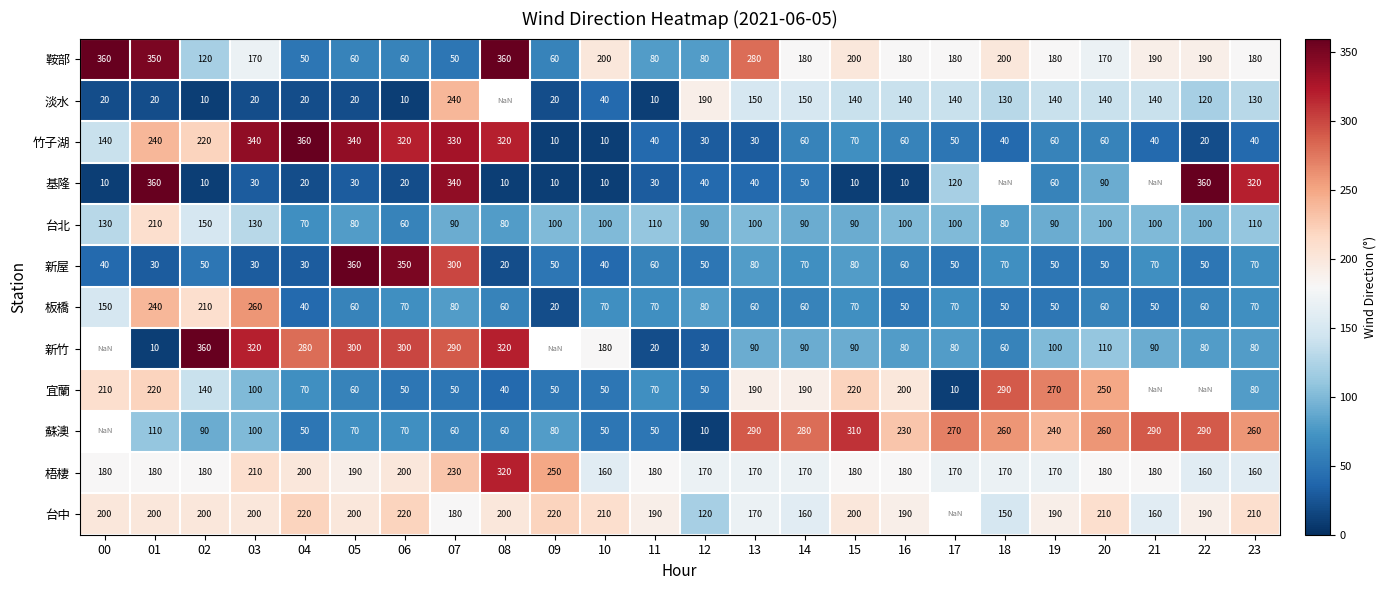

What is the difference between the 宜蘭 values at 19 and 17?

260.0